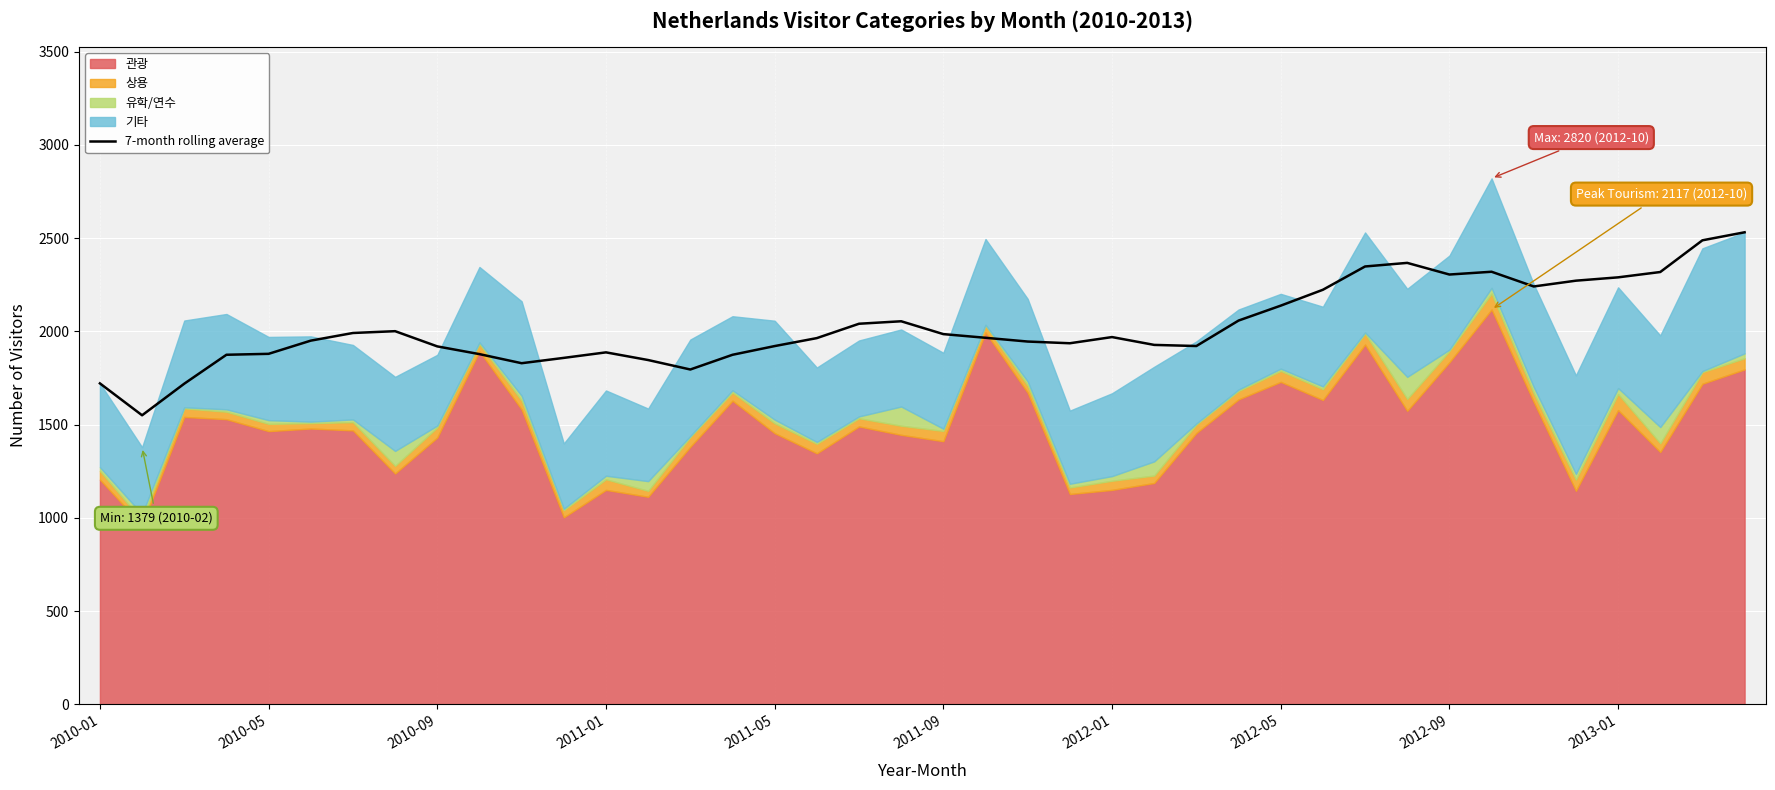

What is the highest value of the 7-month rolling average series?

2531.0